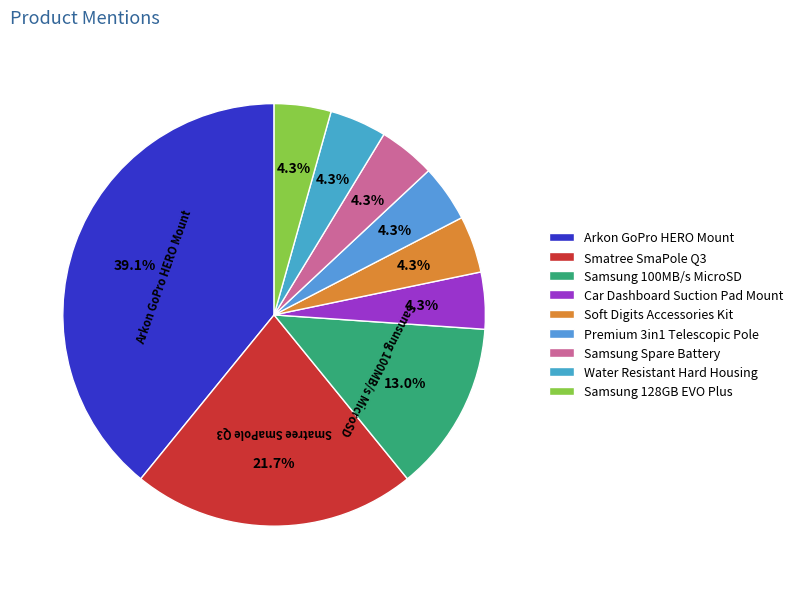

How much of the chart is everything except Samsung Spare Battery?

95.7%